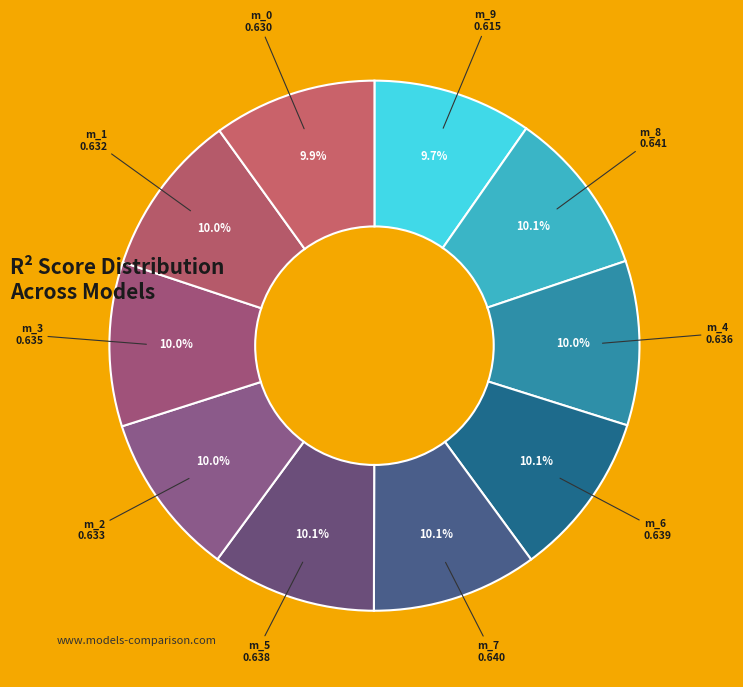

How many segments does this pie chart have?

10